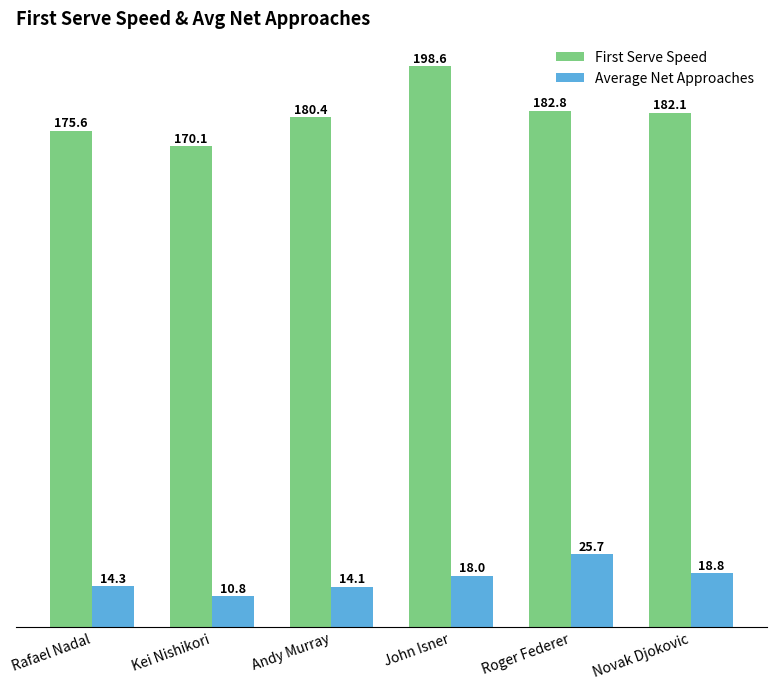

True or false: First Serve Speed has a value of 42.1 at Andy Murray.

False